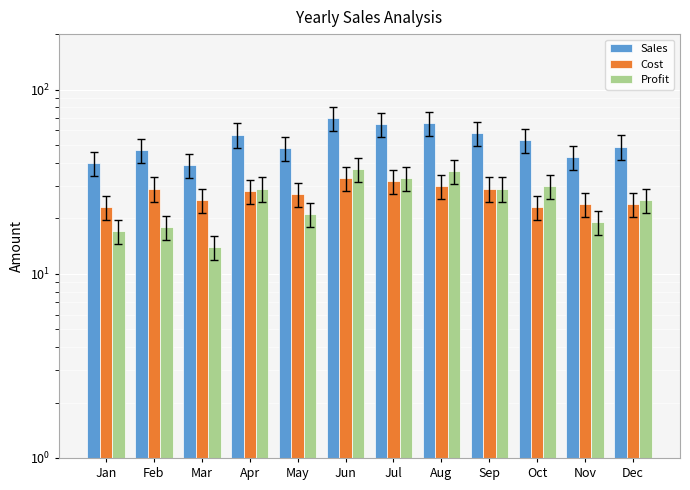

True or false: Sales has a value of 45 at Jul.

False